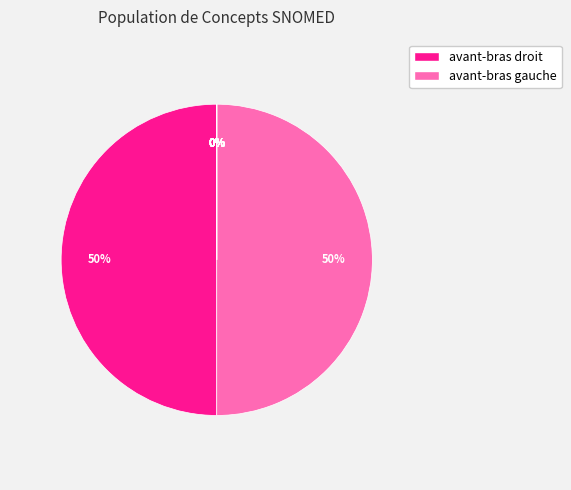

Is it true that fesse droite is 14% of the pie?

False